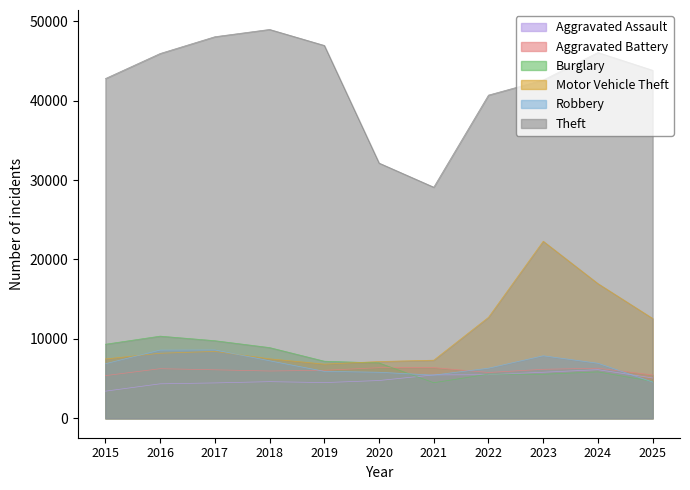

True or false: Motor Vehicle Theft has more than 0 points higher than both neighbors.

True